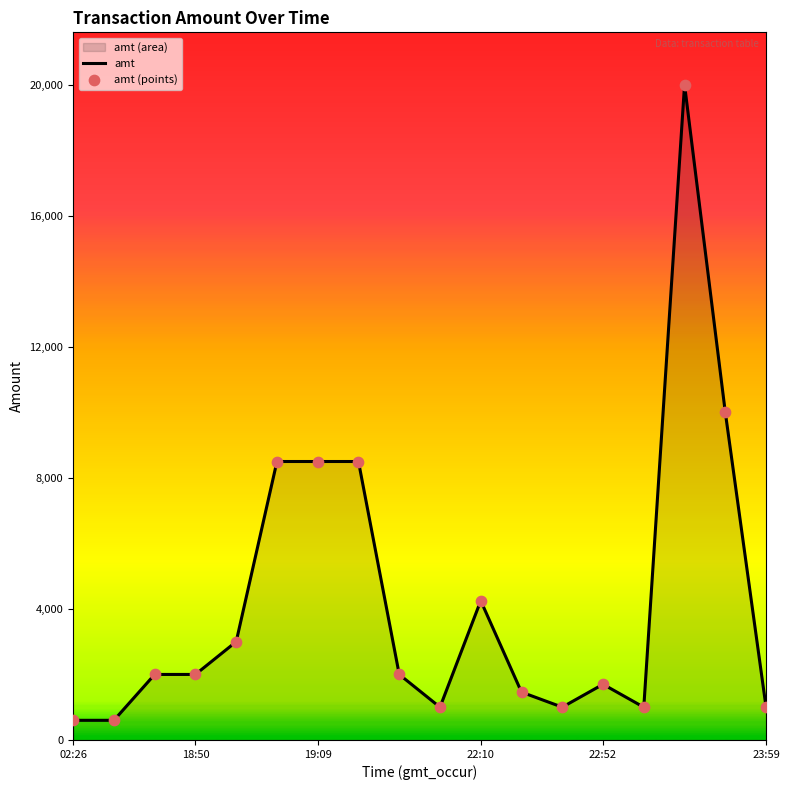

What is the ratio of the value at 22:52 to the value at 02:26?

2.8